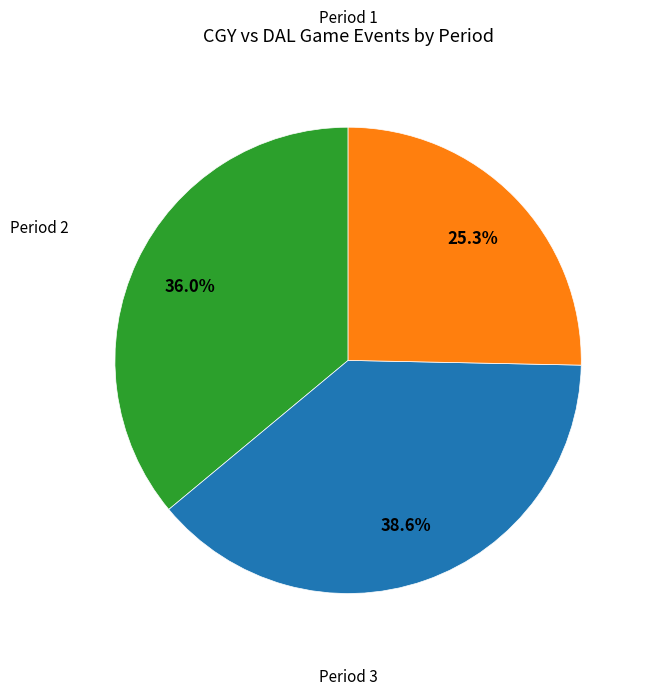

How many segments does this pie chart have?

3